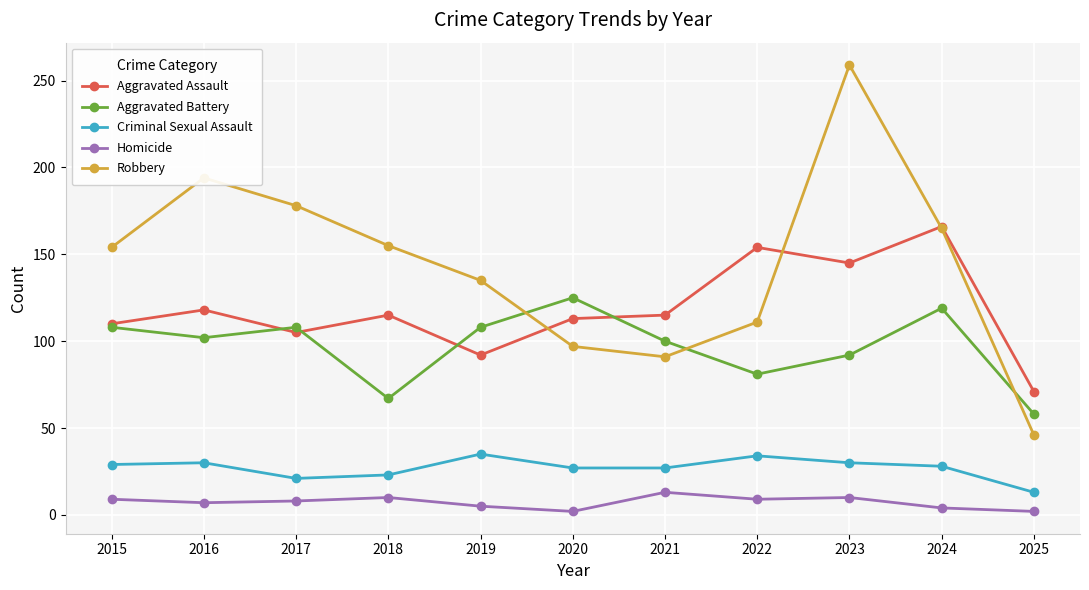

Which series has the largest total across all categories?

Robbery